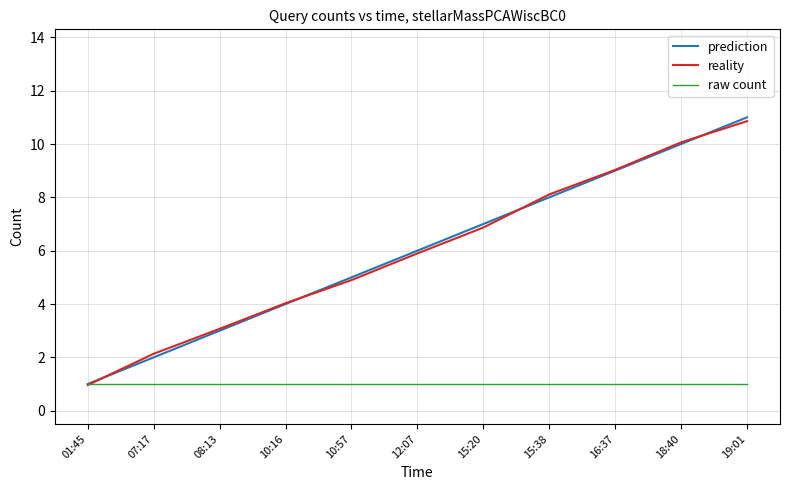

At which category is the sum across all series the highest?

19:01